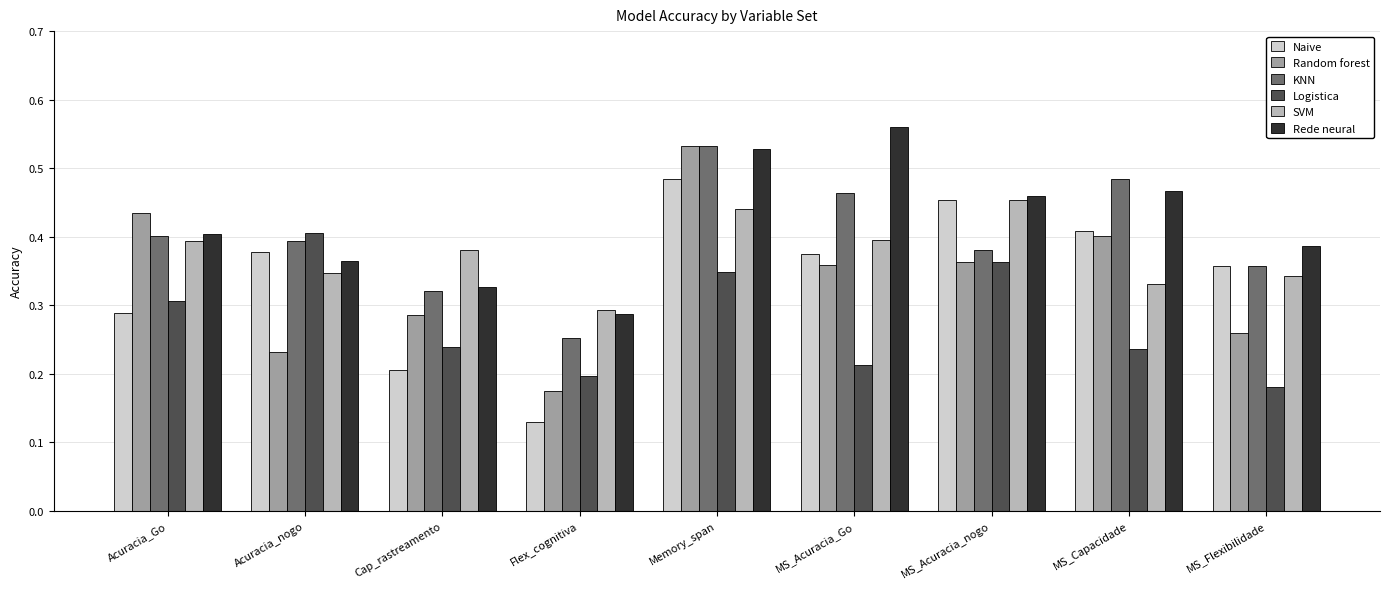

What is the sum of all Logistica values?

2.5